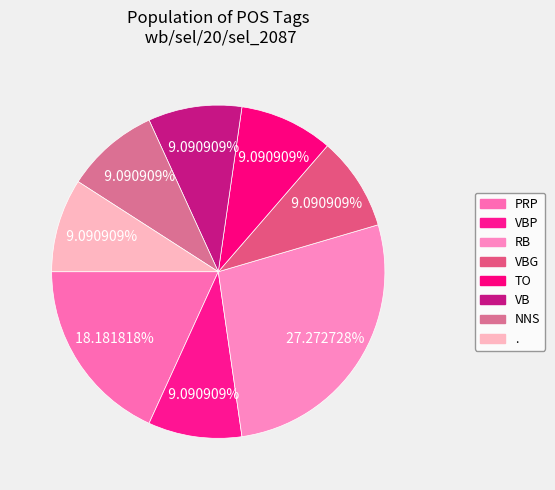

What is the ratio of the value at VBP to the value at RB?

0.3